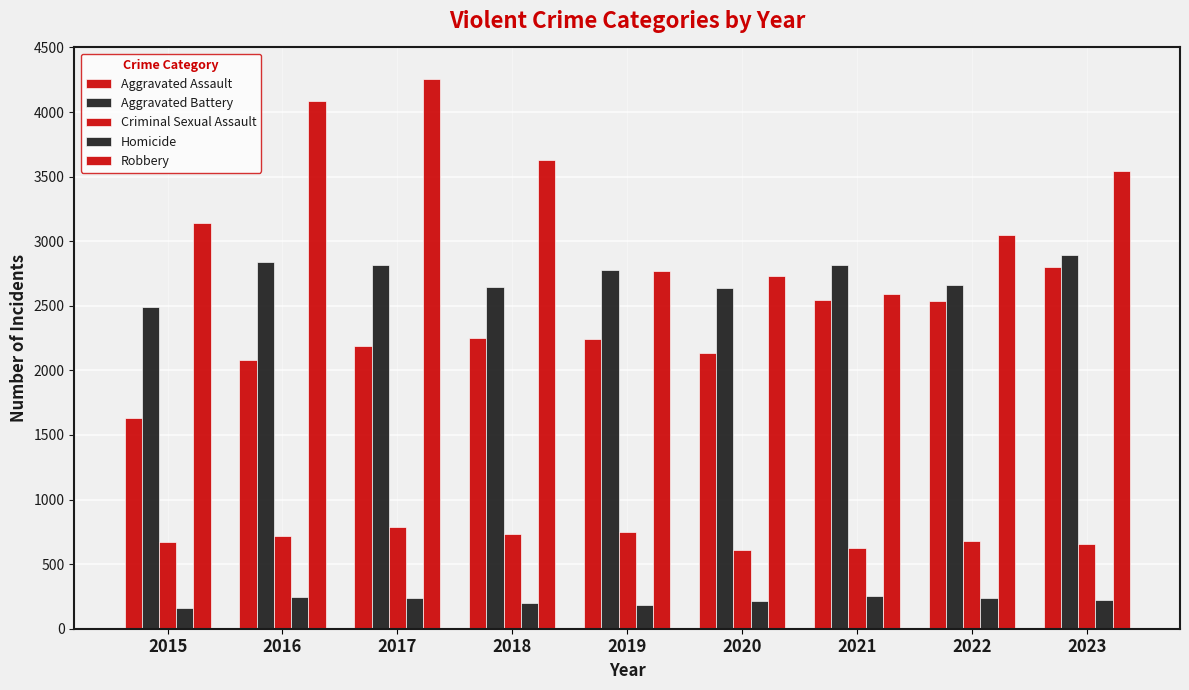

Rank the categories by Aggravated Battery value from highest to lowest.

2023, 2016, 2021, 2017, 2019, 2022, 2018, 2020, 2015